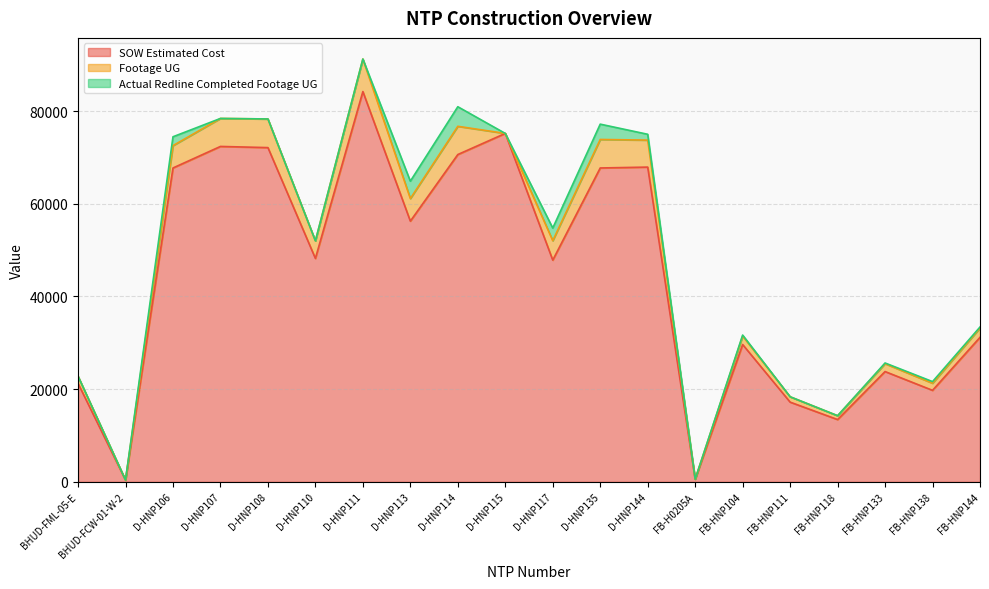

True or false: Actual Redline Completed Footage UG has more than 2 points higher than both neighbors.

True